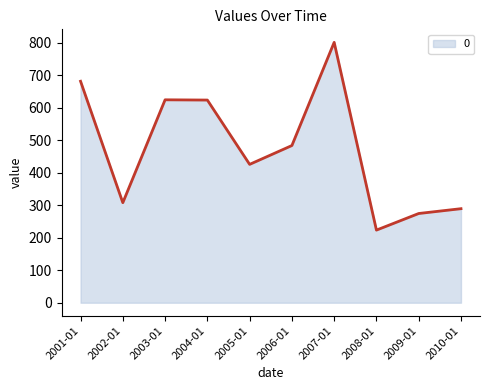

At which label is the value closest to 512?

2006-01